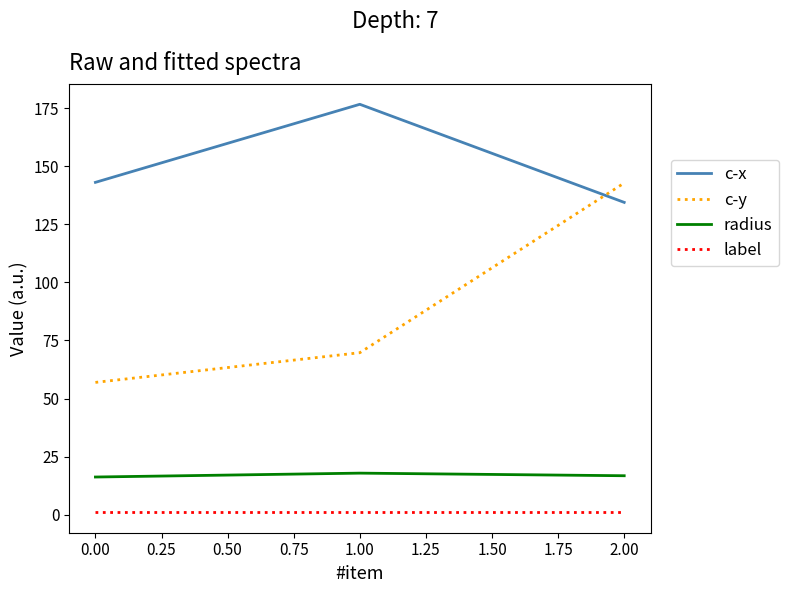

What is the difference between the maximum and second lowest values in the radius series?

1.1